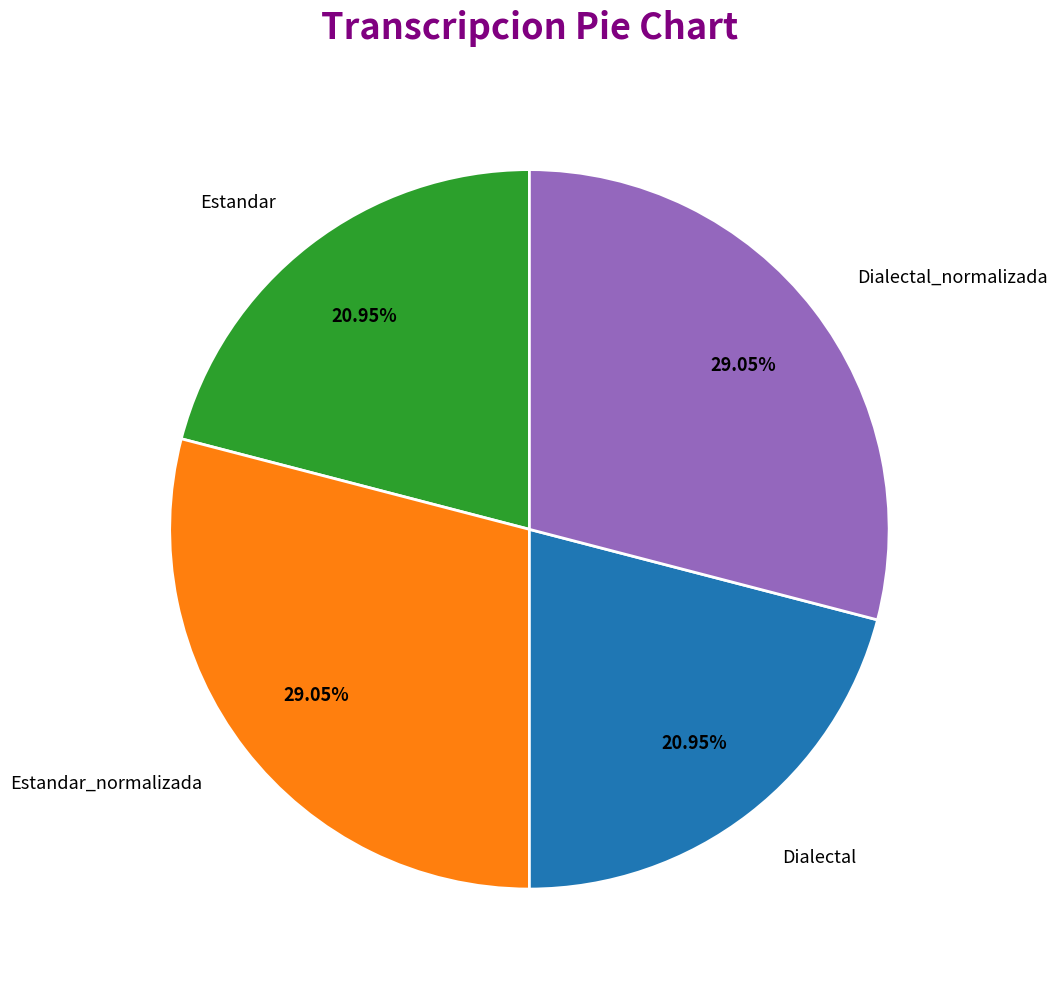

Do Estandar and Dialectal together represent more than half of the pie?

No